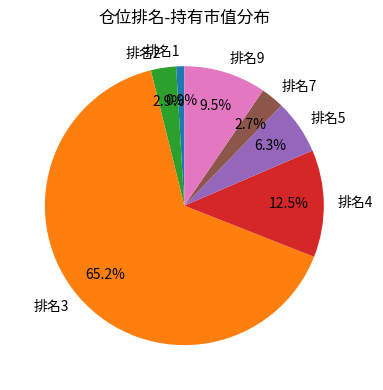

To the nearest percent, what is the average slice percentage?

14%